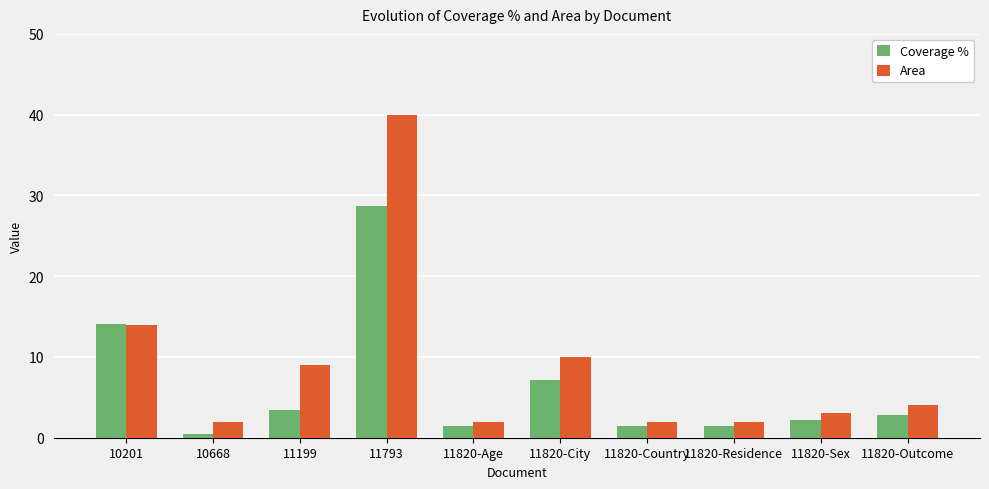

Reading left to right, extract all data points from this chart.

Coverage %: 10201=14.1	10668=0.5	11199=3.4	11793=28.7	11820-Age=1.4	11820-City=7.1	11820-Country=1.4	11820-Residence=1.4	11820-Sex=2.1	11820-Outcome=2.9
Area: 10201=14.0	10668=2.0	11199=9.0	11793=40.0	11820-Age=2.0	11820-City=10.0	11820-Country=2.0	11820-Residence=2.0	11820-Sex=3.0	11820-Outcome=4.0